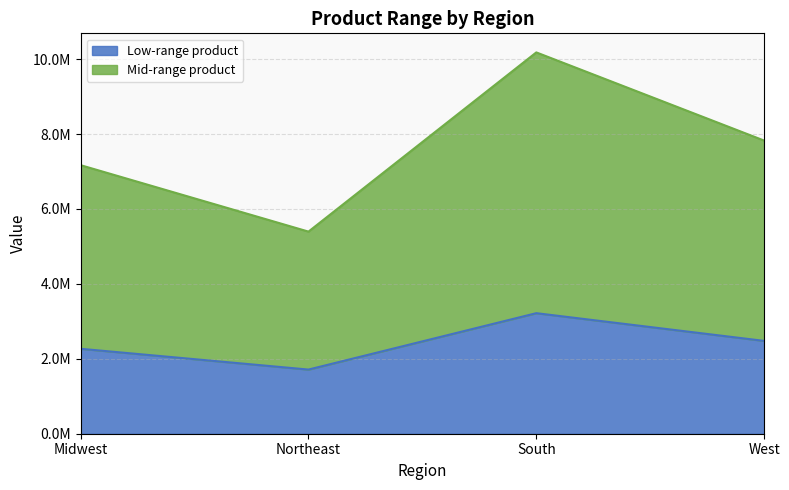

How many interior local peaks does the Mid-range product series have?

1